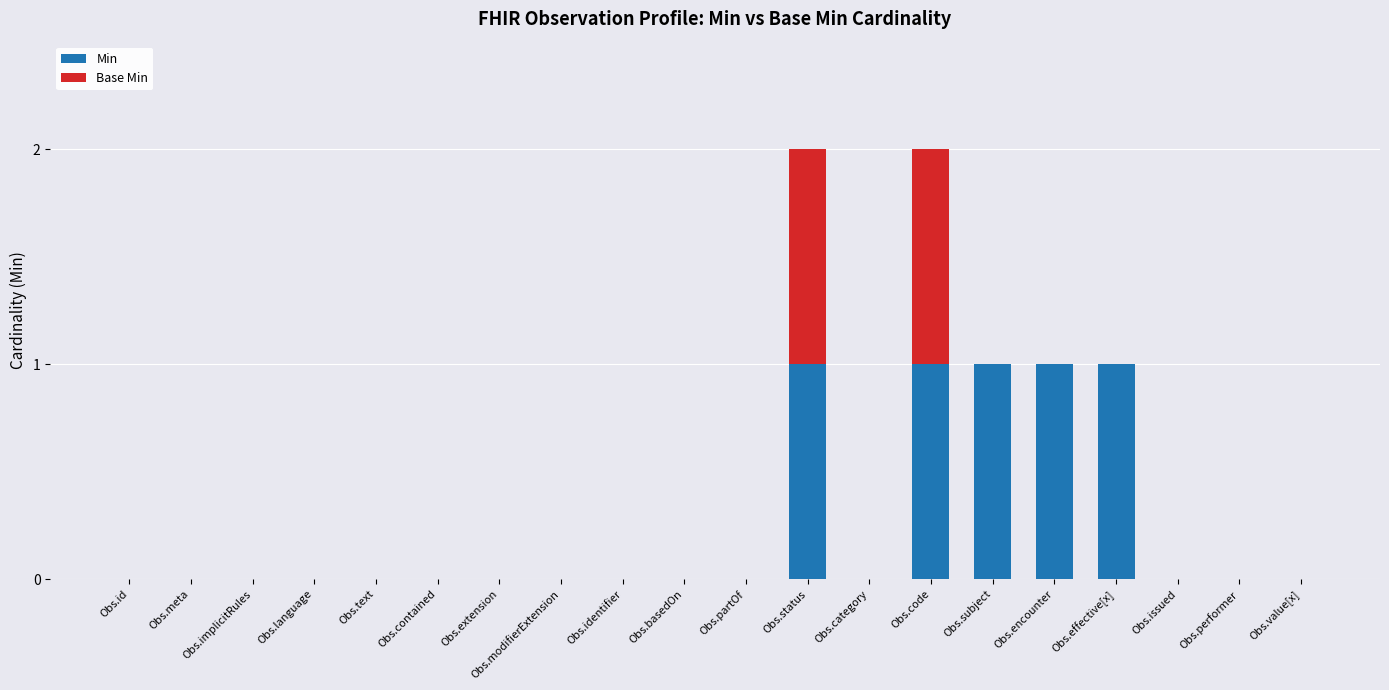

What is the sum of all Min values?

5